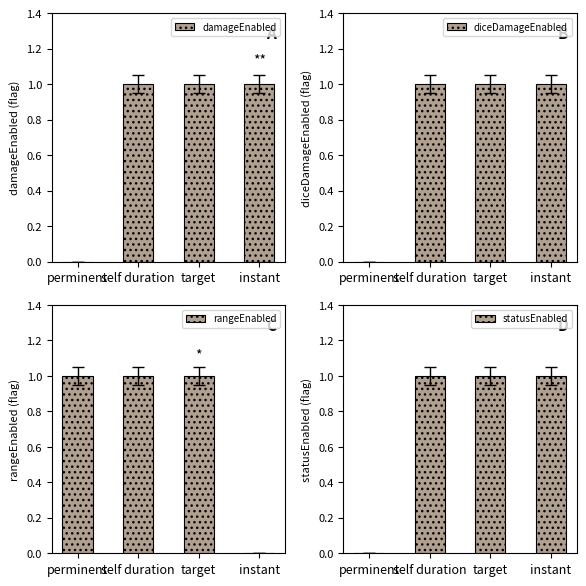

What is the label of the 3rd bar from the right?

self duration